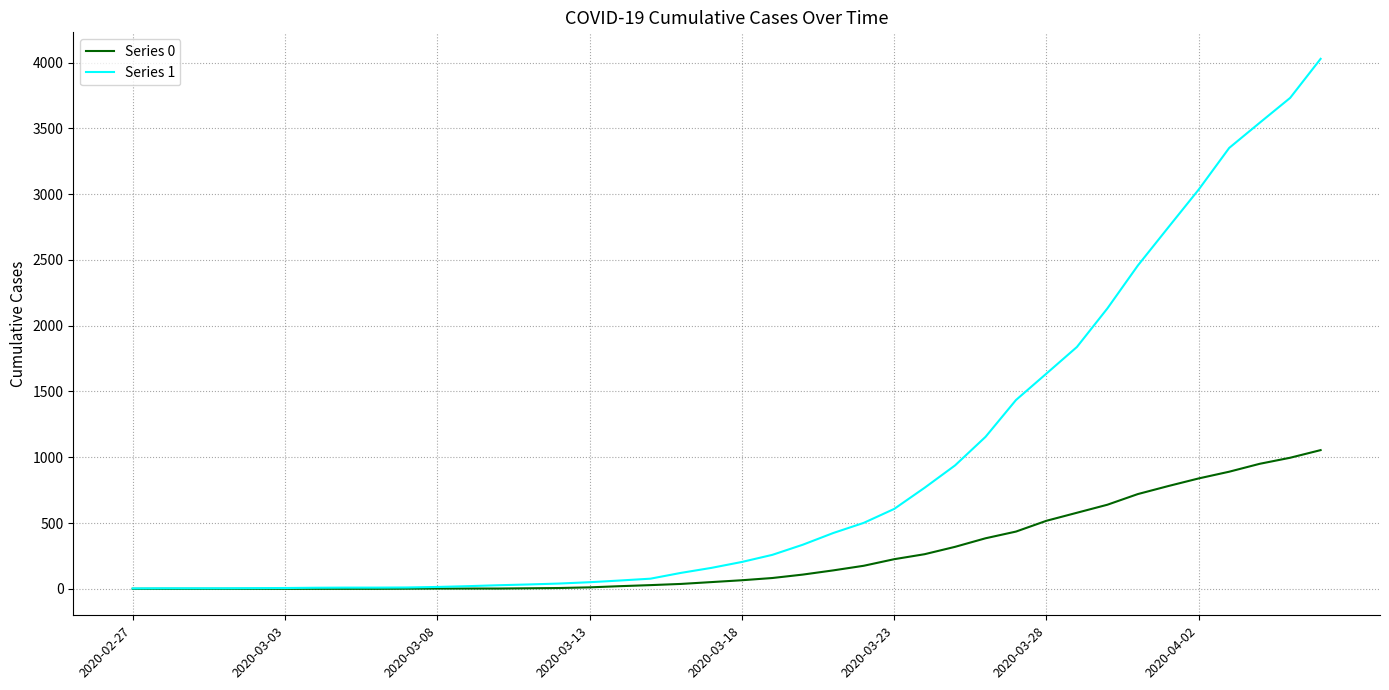

Which series has the largest range (max minus min)?

Series 1